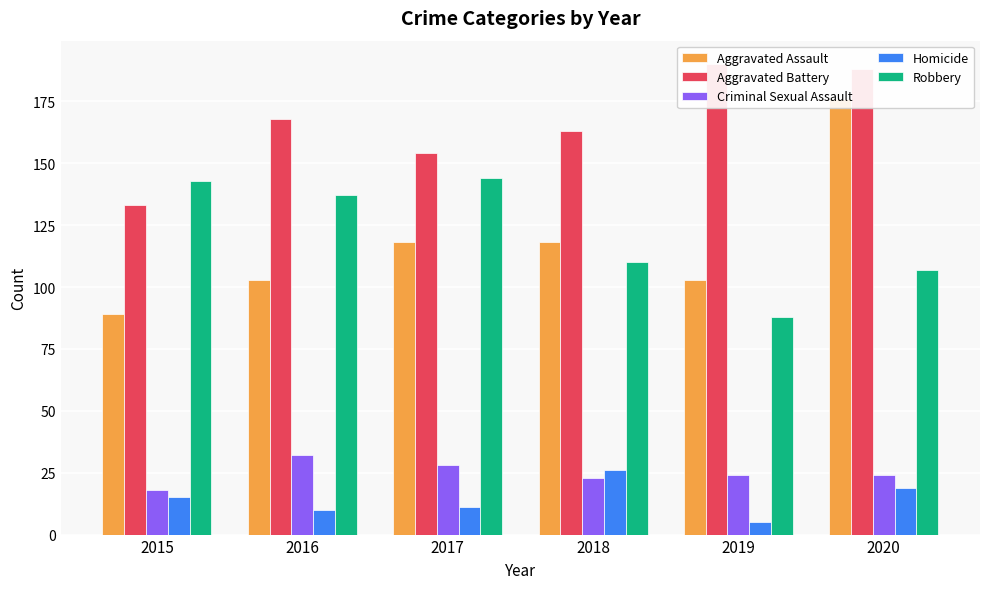

Does the chart contain stacked bars?

No